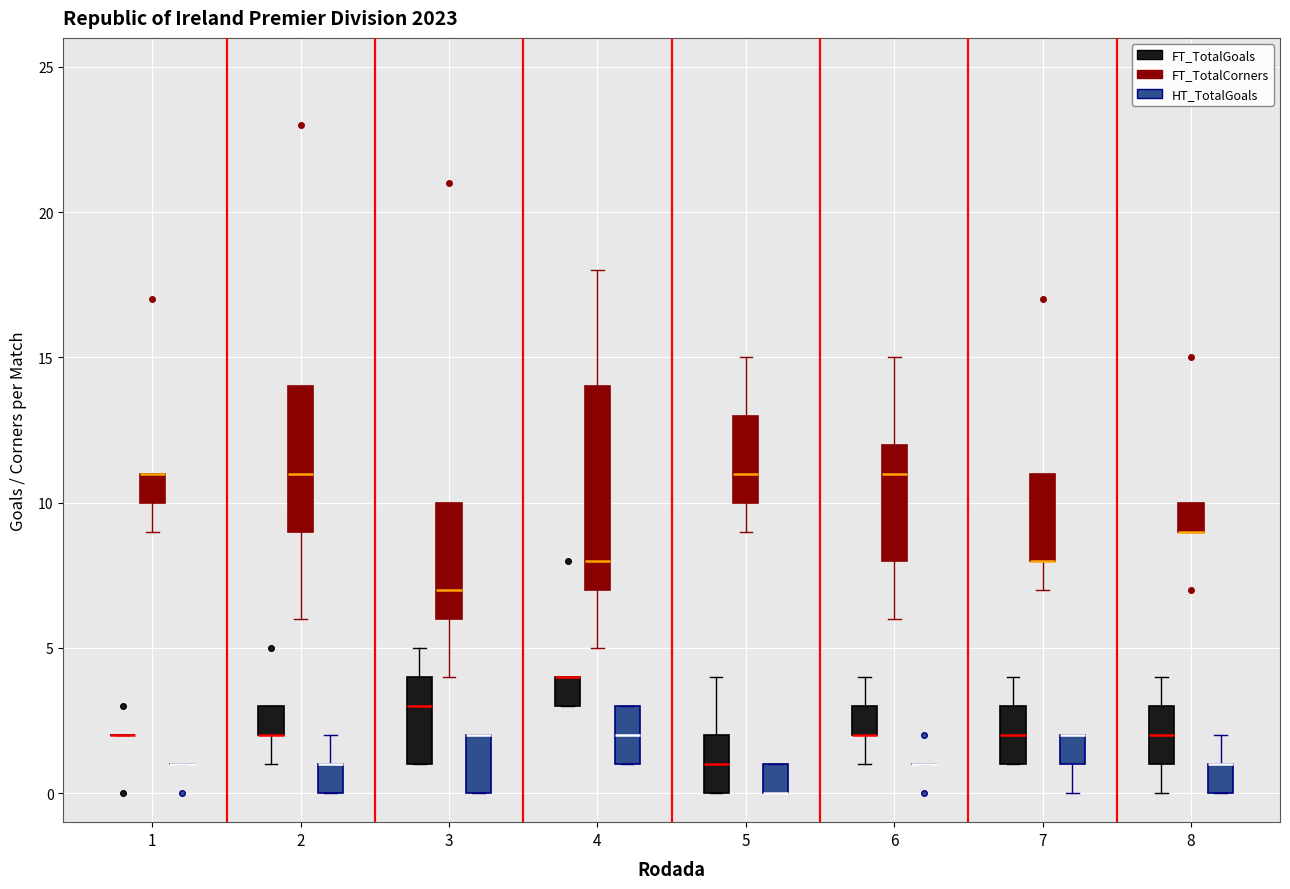

Which box is the tallest, from its lower edge to its upper edge?

4 (FT_TotalCorners)